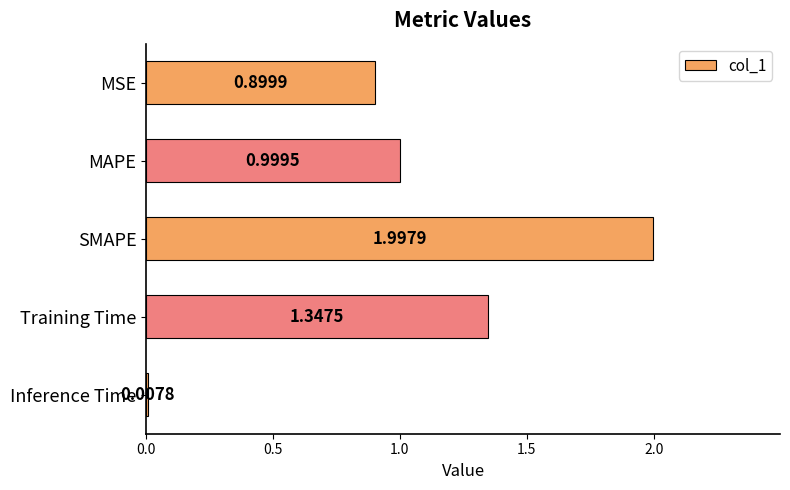

What is the change in value from MSE to Training Time?

+0.4